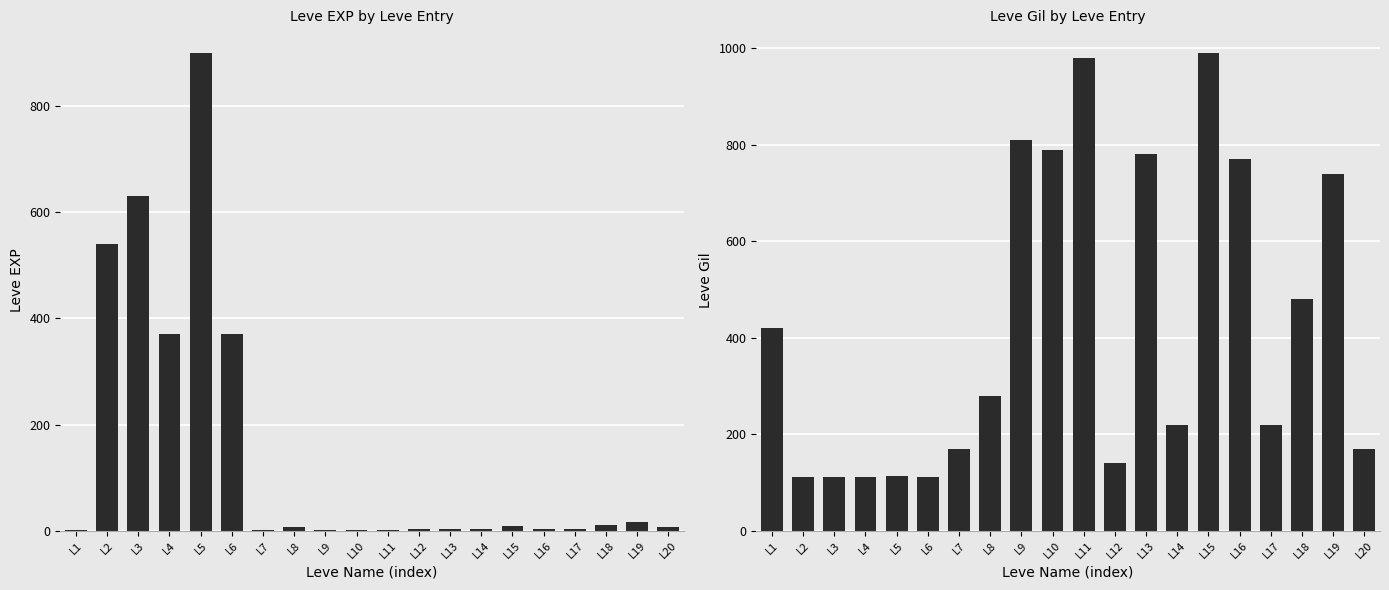

What is the difference between the Leve Gil values at L15 and L19?

250